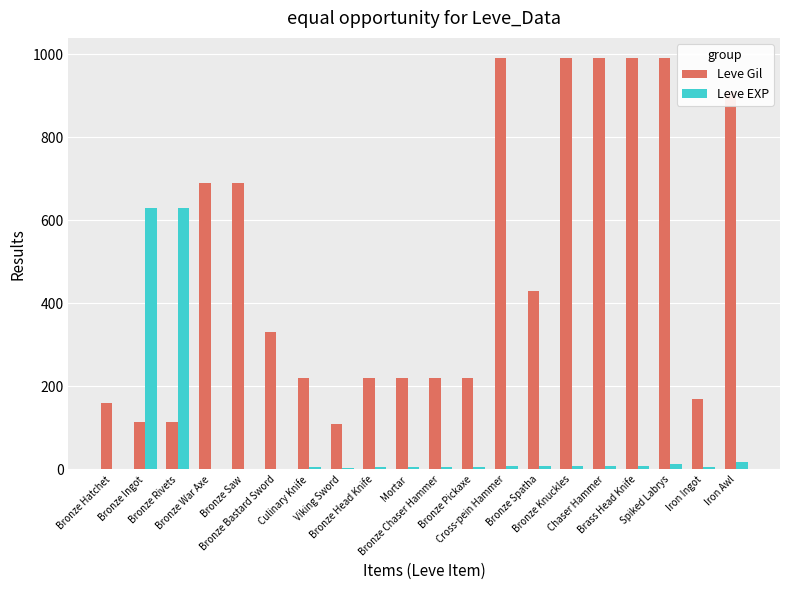

What is the maximum value shown in the chart?

990